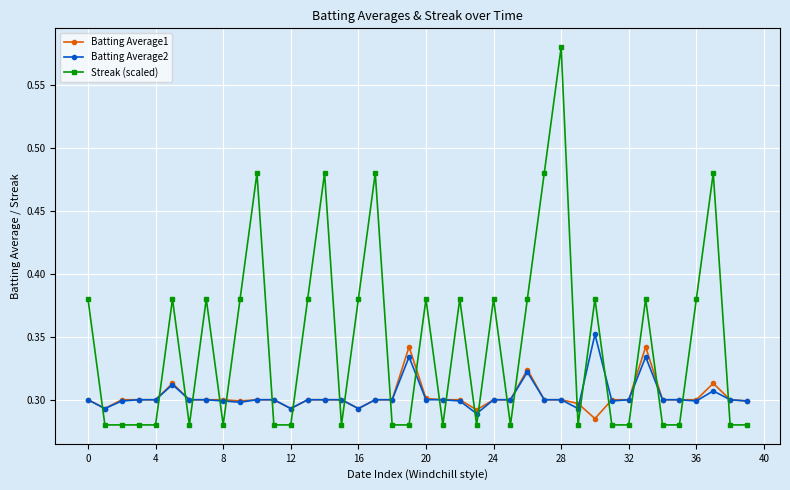

True or false: Streak (scaled) and Batting Average2 intersect in this chart.

True